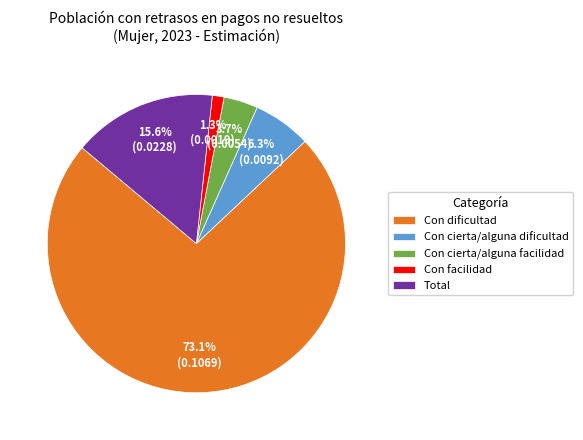

How many segments does this pie chart have?

5